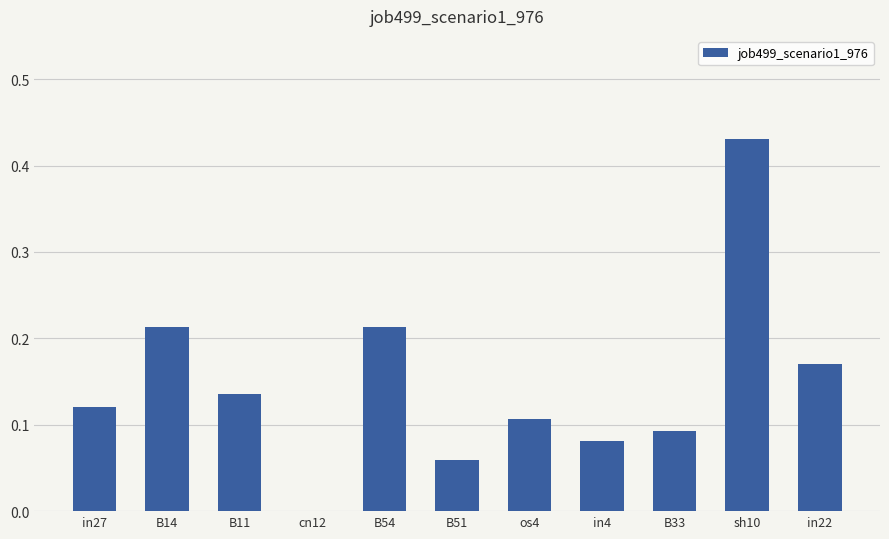

Does the chart contain stacked bars?

No